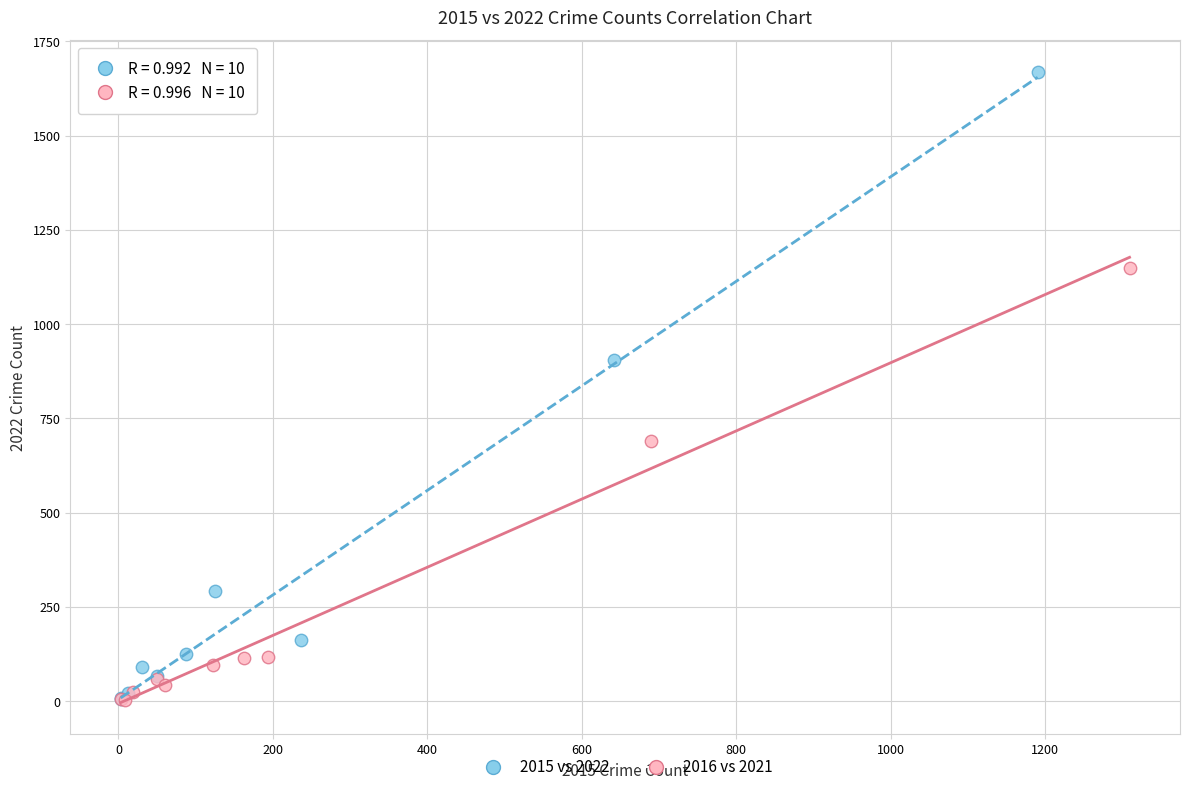

Which series contains the highest Y value?

2015 vs 2022